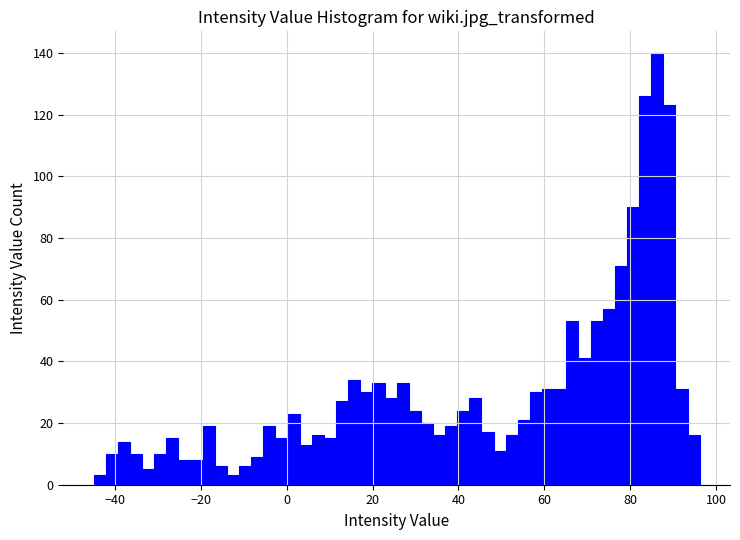

Read against the x-axis, roughly where is the centre of the tallest bar?

86